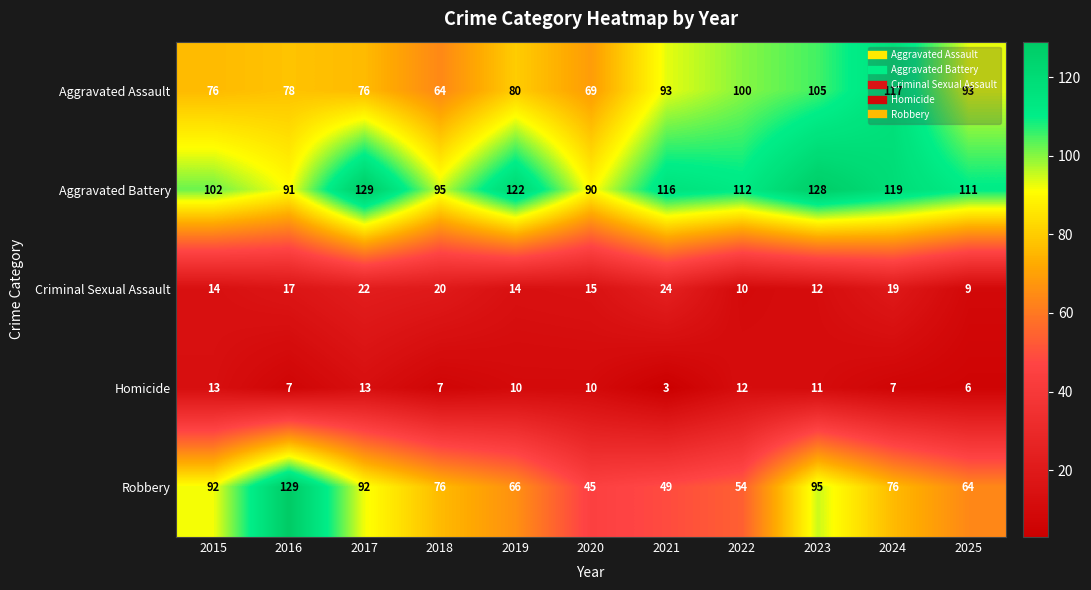

At which label does Homicide first exceed 10?

2015